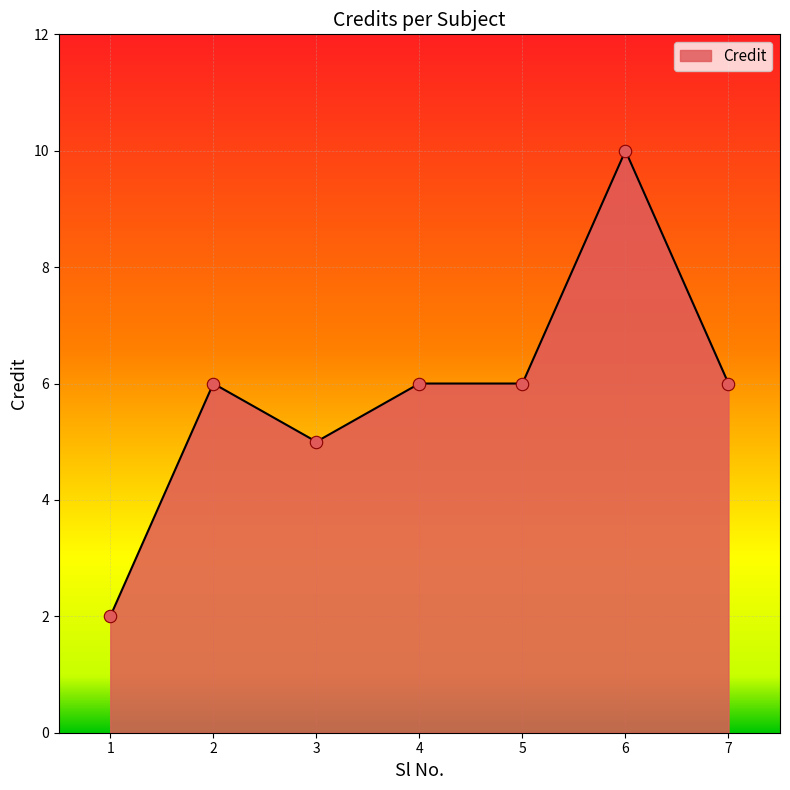

Approximately how many times larger is the value at 3 compared to 4?

0.8